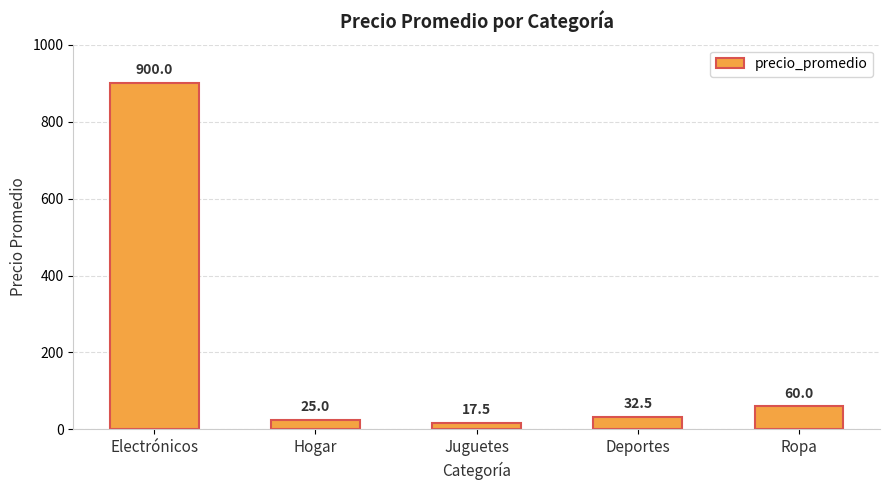

The chart shows a value of 25.0 at Hogar. True or false?

True